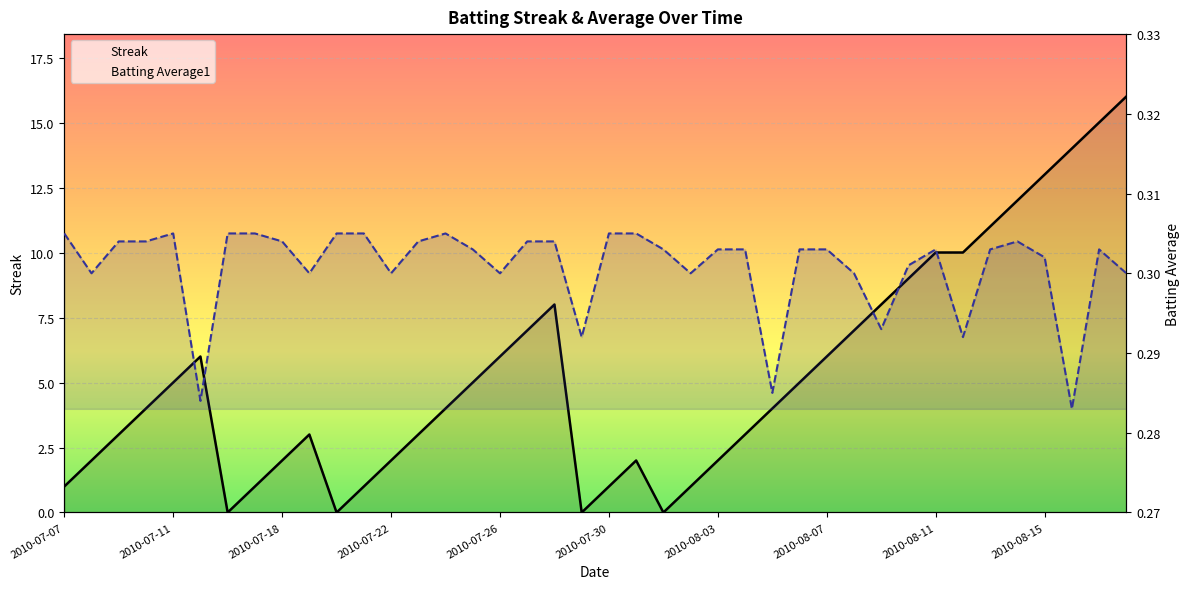

How many lines are shown in the chart?

2